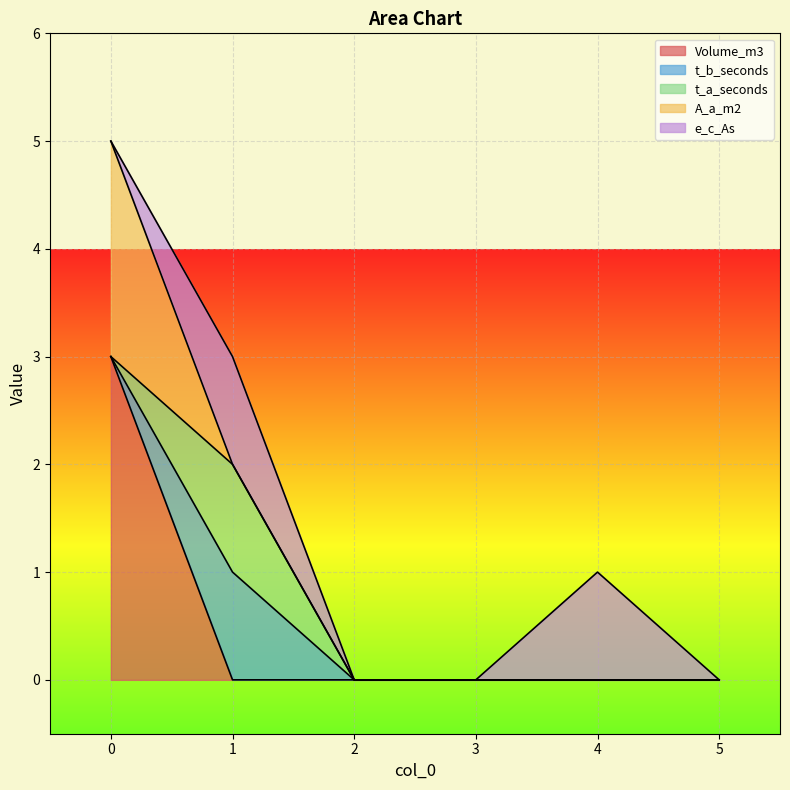

True or false: A_a_m2 has a value of 0 at 2.

True